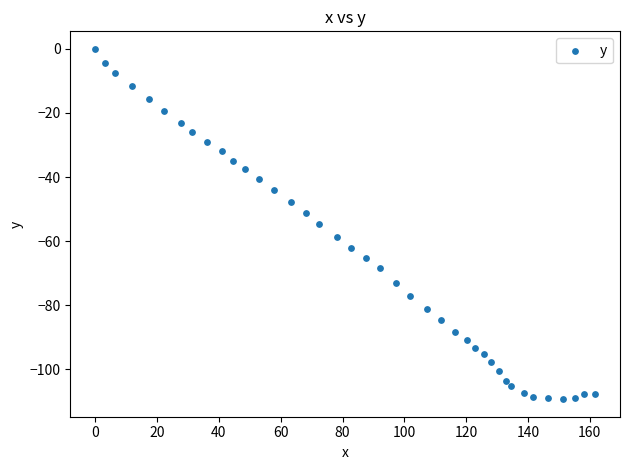

What is the range of X values (max minus min)?

161.7